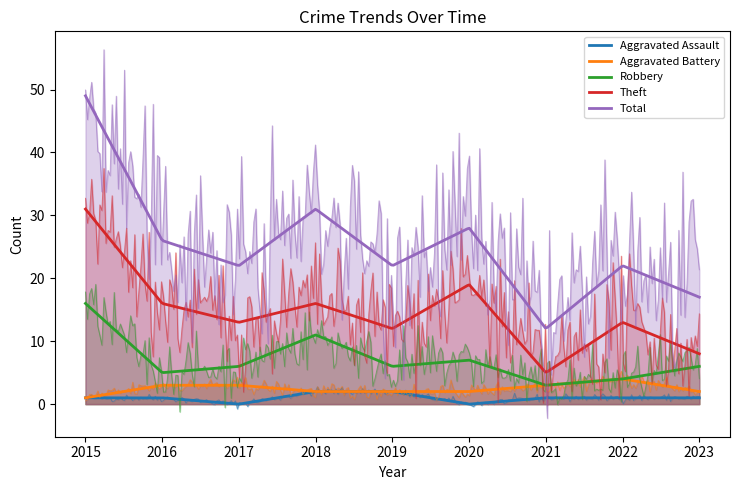

At which label does Aggravated Battery first exceed 2?

2016